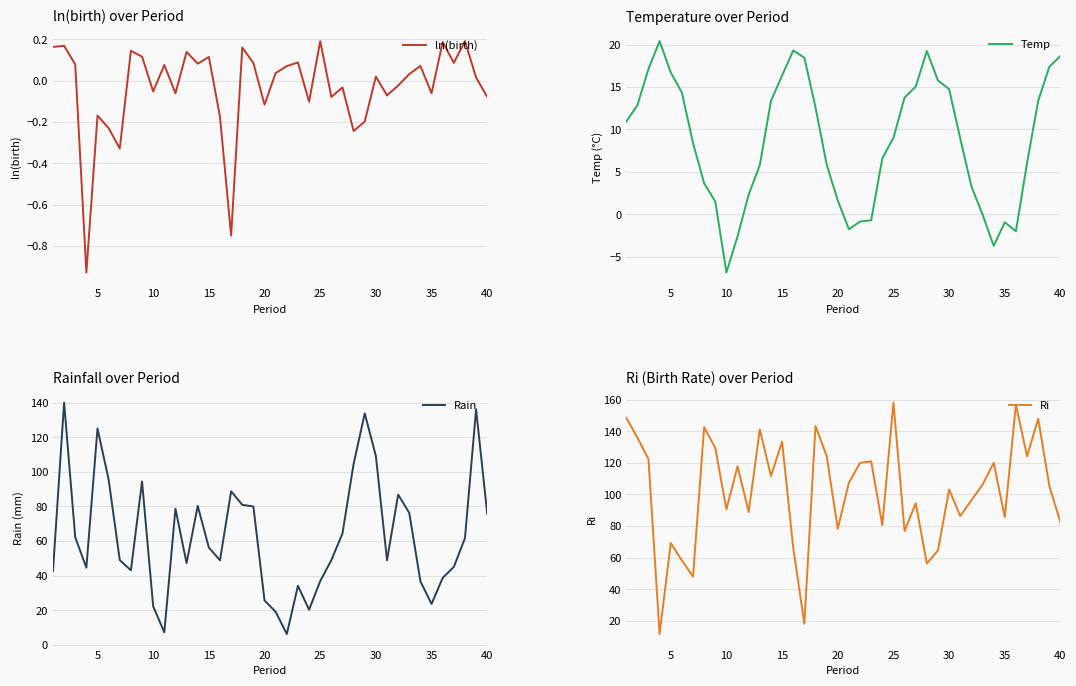

Reading left to right, extract all data points from this chart.

ln(birth): 0.2	0.2	0.1	-0.9	-0.2	-0.2	-0.3	0.1	0.1	-0.1	0.1	-0.1	0.1	0.1	0.1	-0.2	-0.7	0.2	0.1	-0.1	0.0	0.1	0.1	-0.1	0.2	-0.1	-0.0	-0.2	-0.2	0.0	-0.1	-0.0	0.0	0.1	-0.1	0.2	0.1	0.2	0.0	-0.1
Temp: 10.9	12.8	17.1	20.4	16.7	14.3	8.4	3.7	1.5	-6.9	-2.6	2.3	5.8	13.4	16.4	19.3	18.4	12.6	5.9	1.6	-1.8	-0.8	-0.7	6.6	9.0	13.8	15.0	19.2	15.8	14.8	8.9	3.3	-0.0	-3.7	-0.9	-2.0	6.1	13.4	17.4	18.6
Rain: 42.6	140.0	62.2	44.6	125.0	95.5	49.0	43.1	94.5	22.3	7.3	78.7	47.3	80.3	56.2	48.9	88.8	81.0	80.0	25.7	19.1	6.3	34.2	20.4	36.9	49.0	64.4	104.6	133.8	109.1	48.9	86.9	76.3	36.8	23.7	38.8	45.1	61.7	136.1	75.8
Ri: 148.6	136.1	122.4	11.7	69.2	58.3	48.0	142.6	129.4	90.6	117.9	88.9	141.2	111.6	133.3	66.1	18.2	143.3	124.4	78.3	107.5	120.0	120.9	80.6	158.1	76.8	94.5	56.2	64.6	103.1	86.3	96.4	106.1	120.0	85.7	156.9	124.1	147.9	105.4	82.2